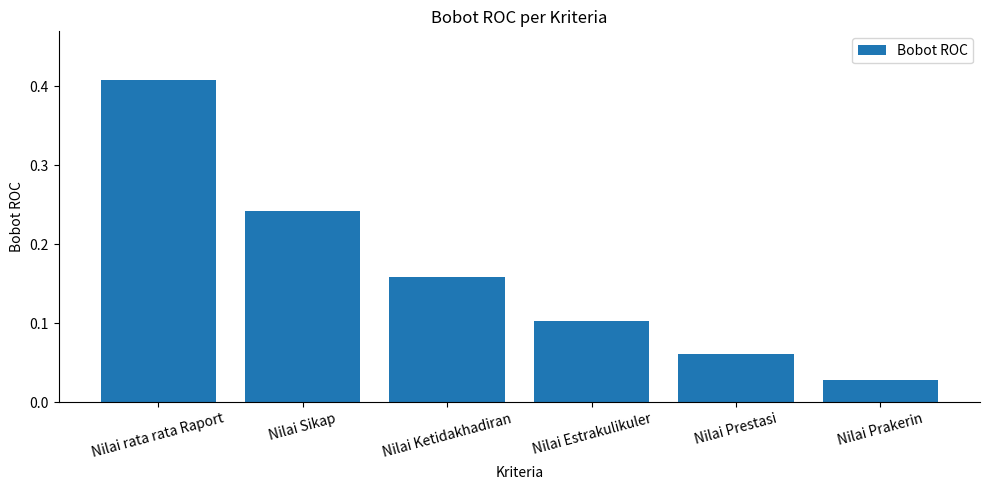

What position from the left is Nilai Sikap?

2